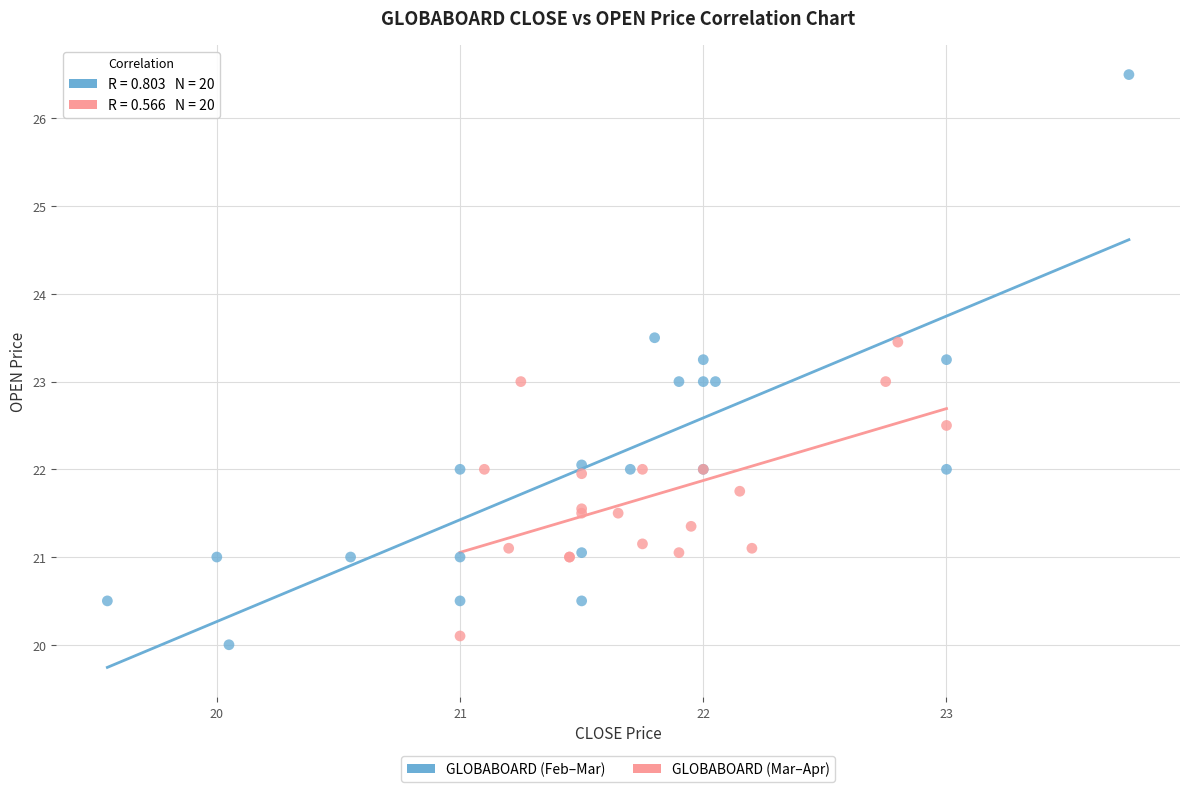

Which series has the largest Y range (max minus min)?

GLOBABOARD (Feb–Mar)